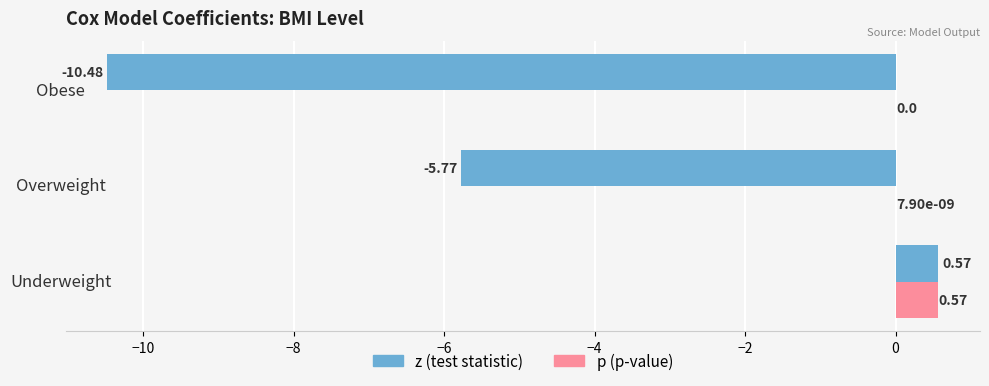

What is the total value across all series at Obese?

-10.5